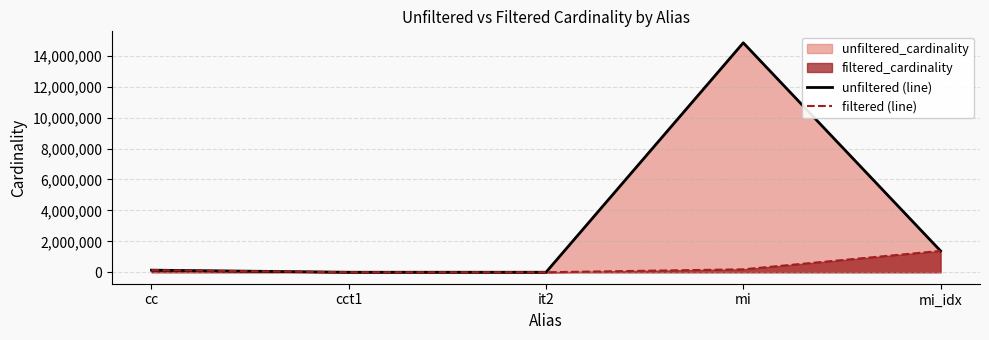

Count the number of categories in the chart.

5